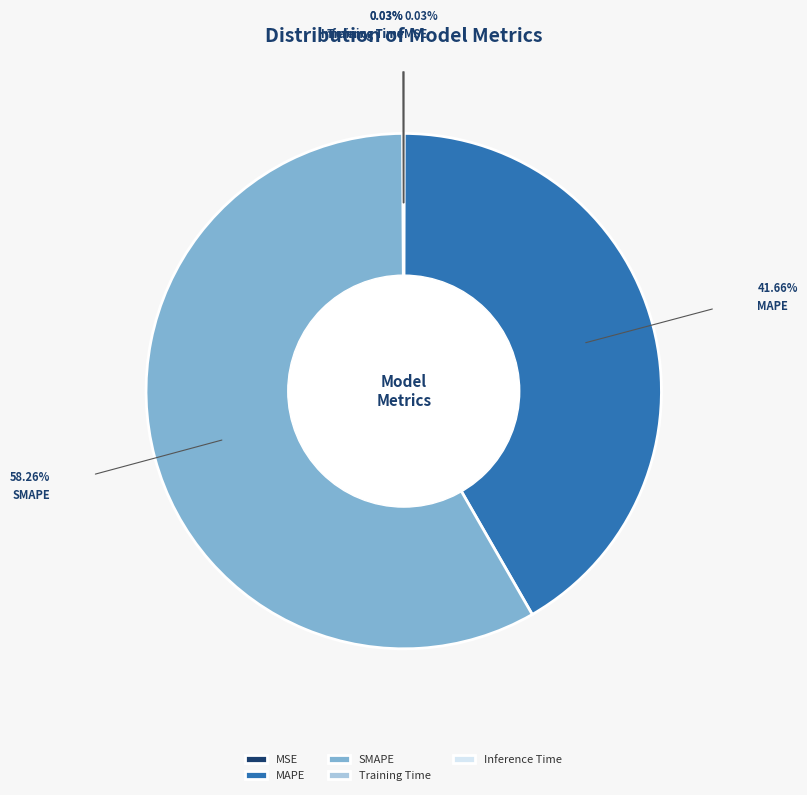

Is the sum of SMAPE and MAPE greater than half?

Yes